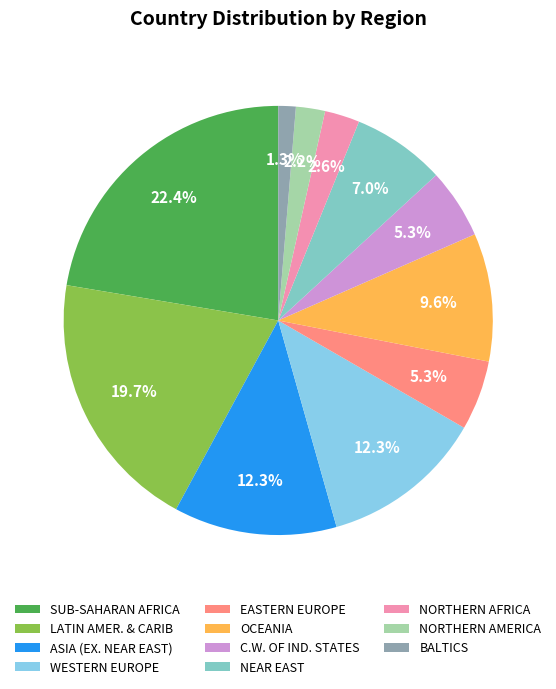

To the nearest percent, what is the difference between the largest and smallest slice percentages?

21%